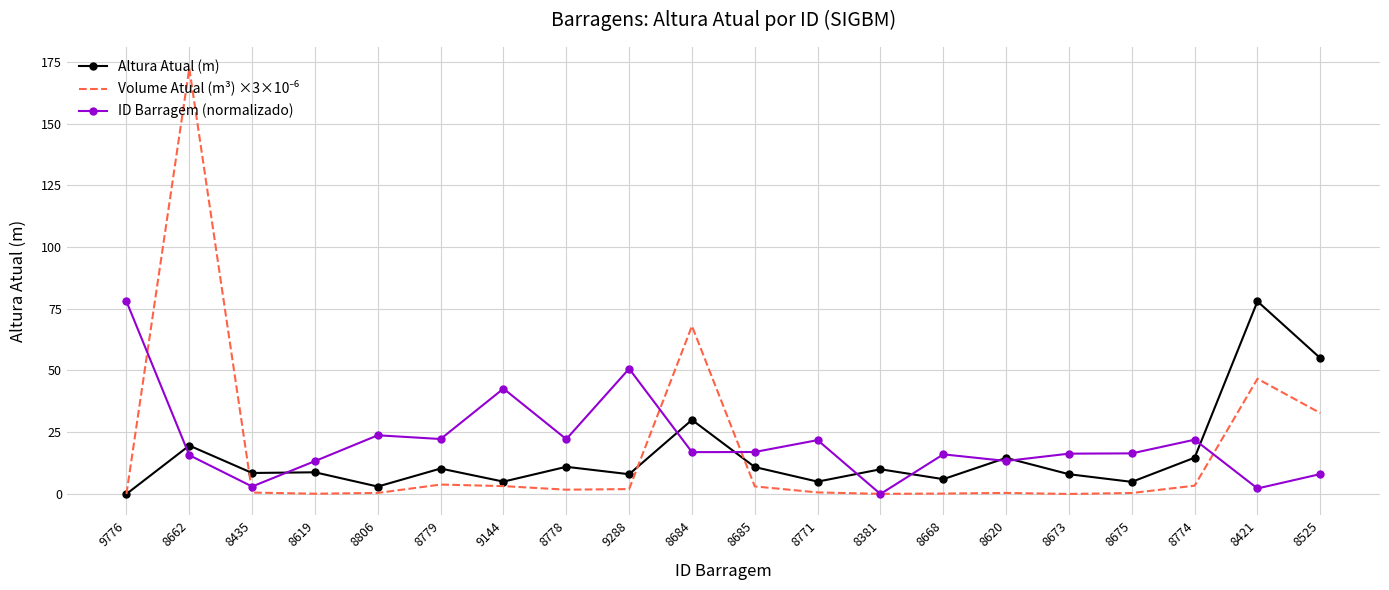

What is the highest value of the Altura Atual (m) series?

78.0